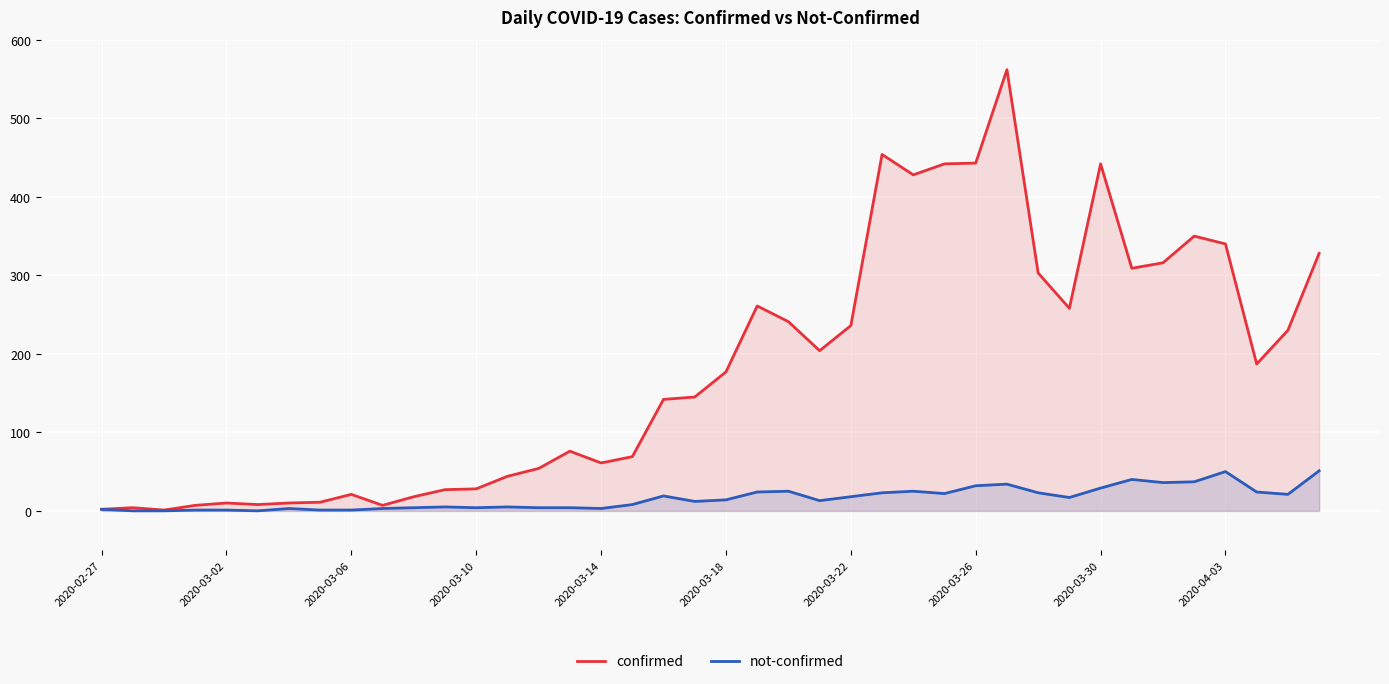

What is the value of the confirmed point at the 4th from the left?

7